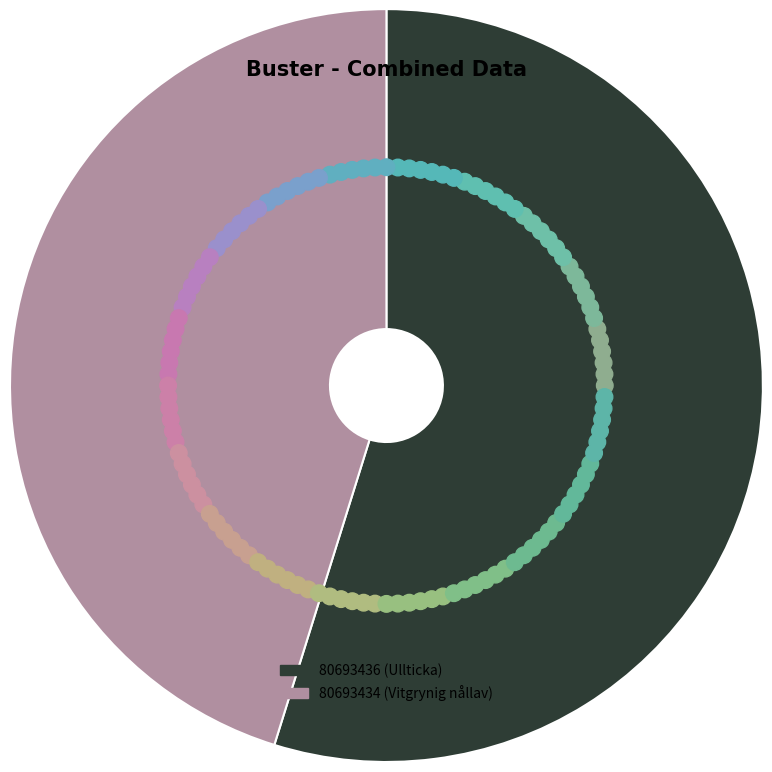

To the nearest percent, what is the difference between the largest and smallest slice percentages?

10%